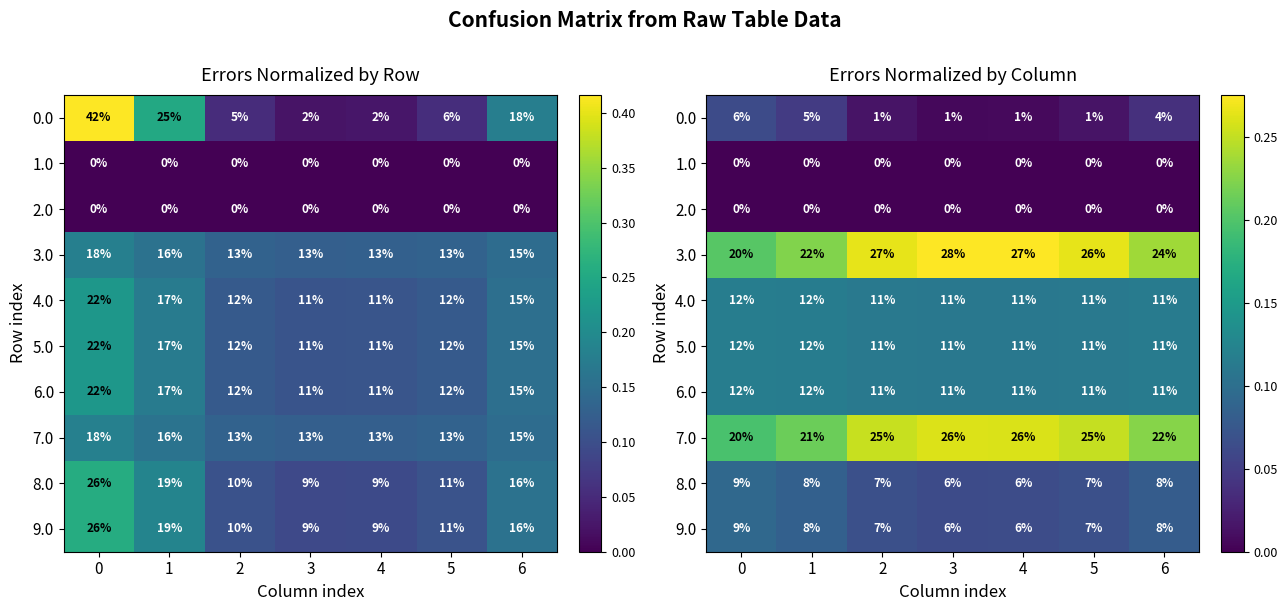

Count the 6.0 values in the range 0 to 1.

7